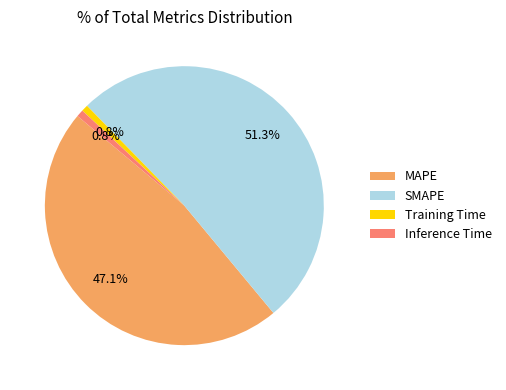

To the nearest percent, what is the difference between the SMAPE and Inference Time slice percentages?

50%